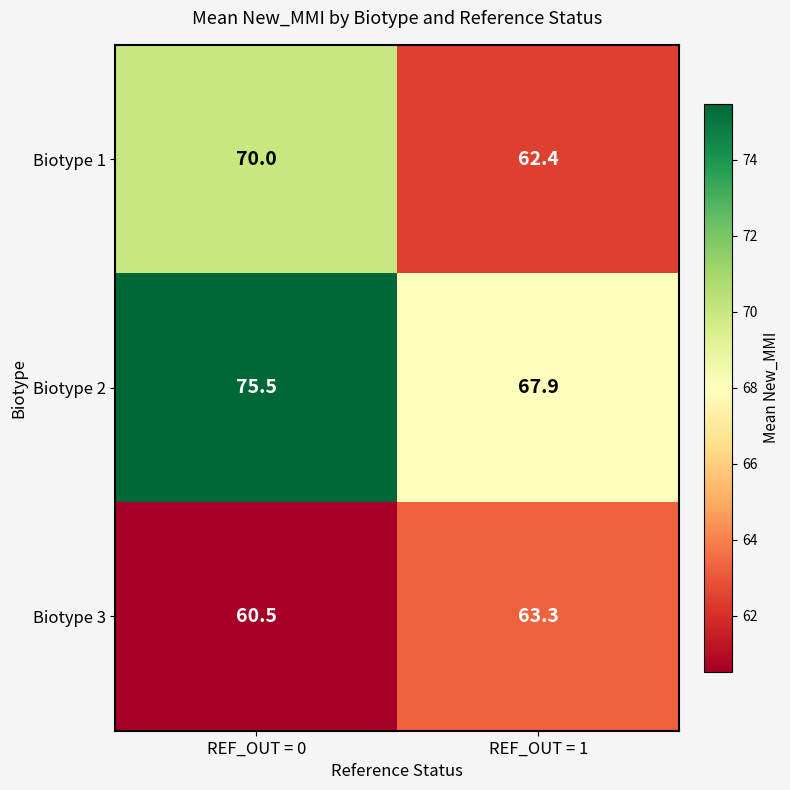

Rank the series by their average value, from highest to lowest.

Biotype 2, Biotype 1, Biotype 3